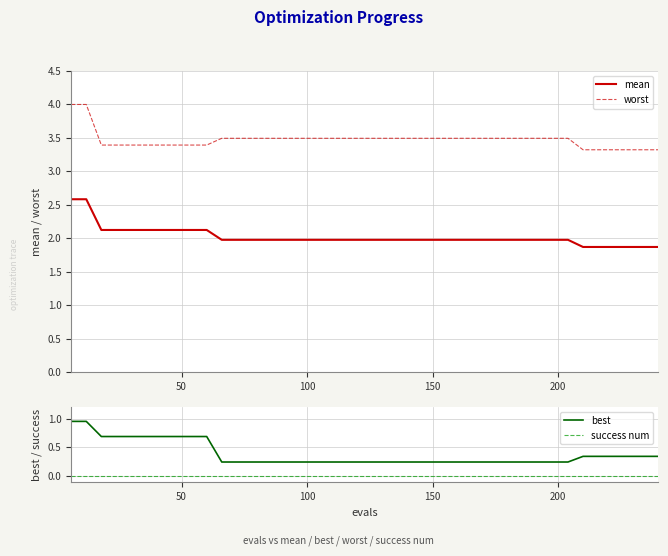

True or false: worst and best intersect in this chart.

False